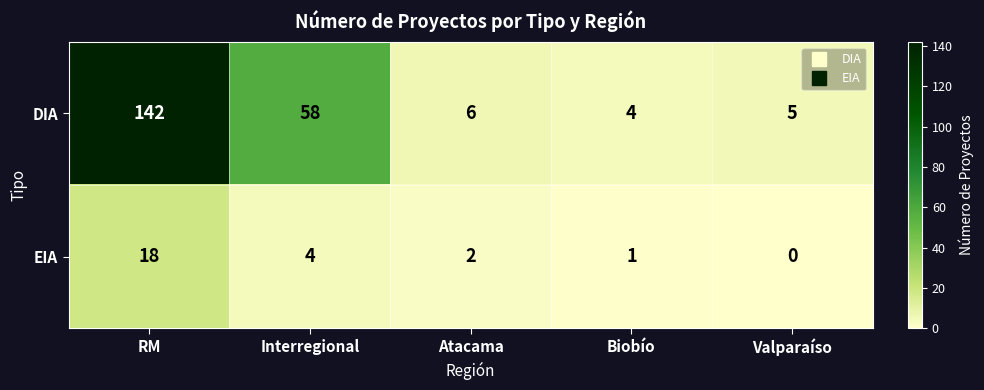

How many series are shown in this chart?

2